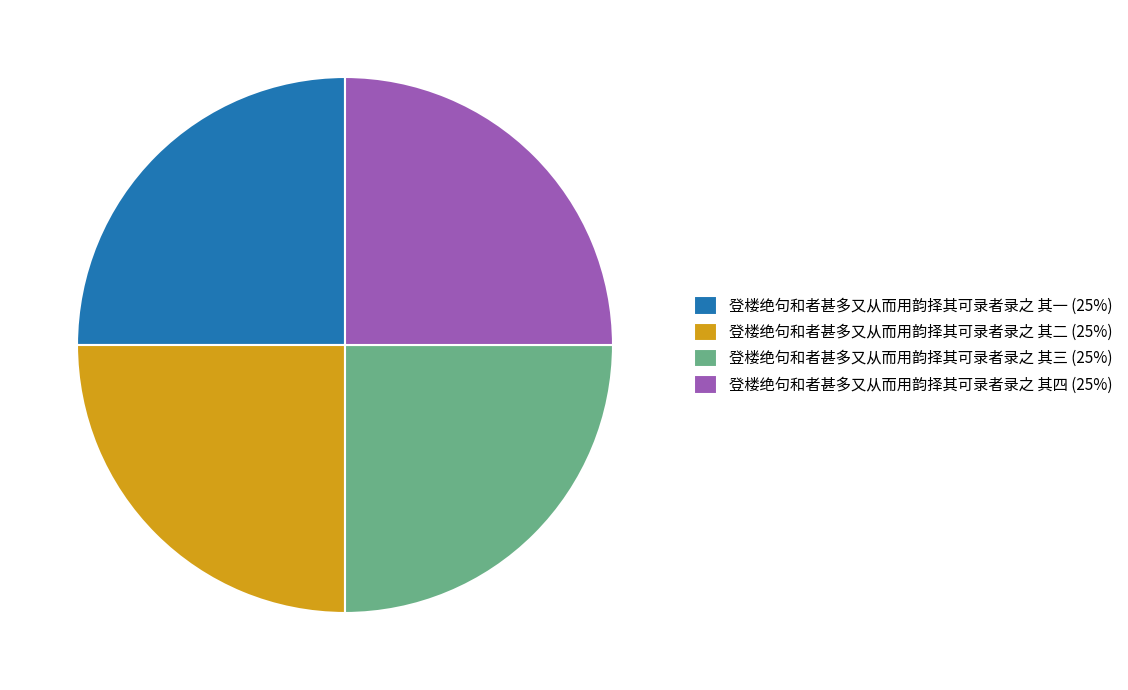

True or false: 登楼绝句和者甚多又从而用韵择其可录者录之 其二 (25%) accounts for 25% of the total.

True